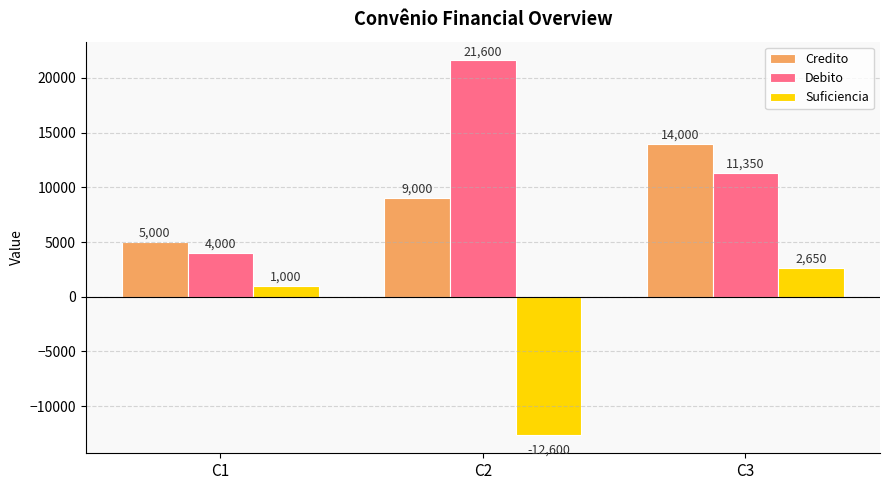

What is the greatest value displayed?

21600